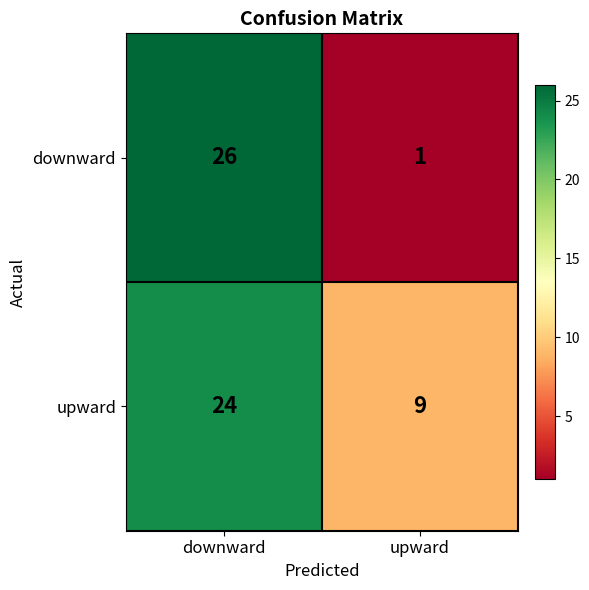

How many categories are shown in the chart?

2